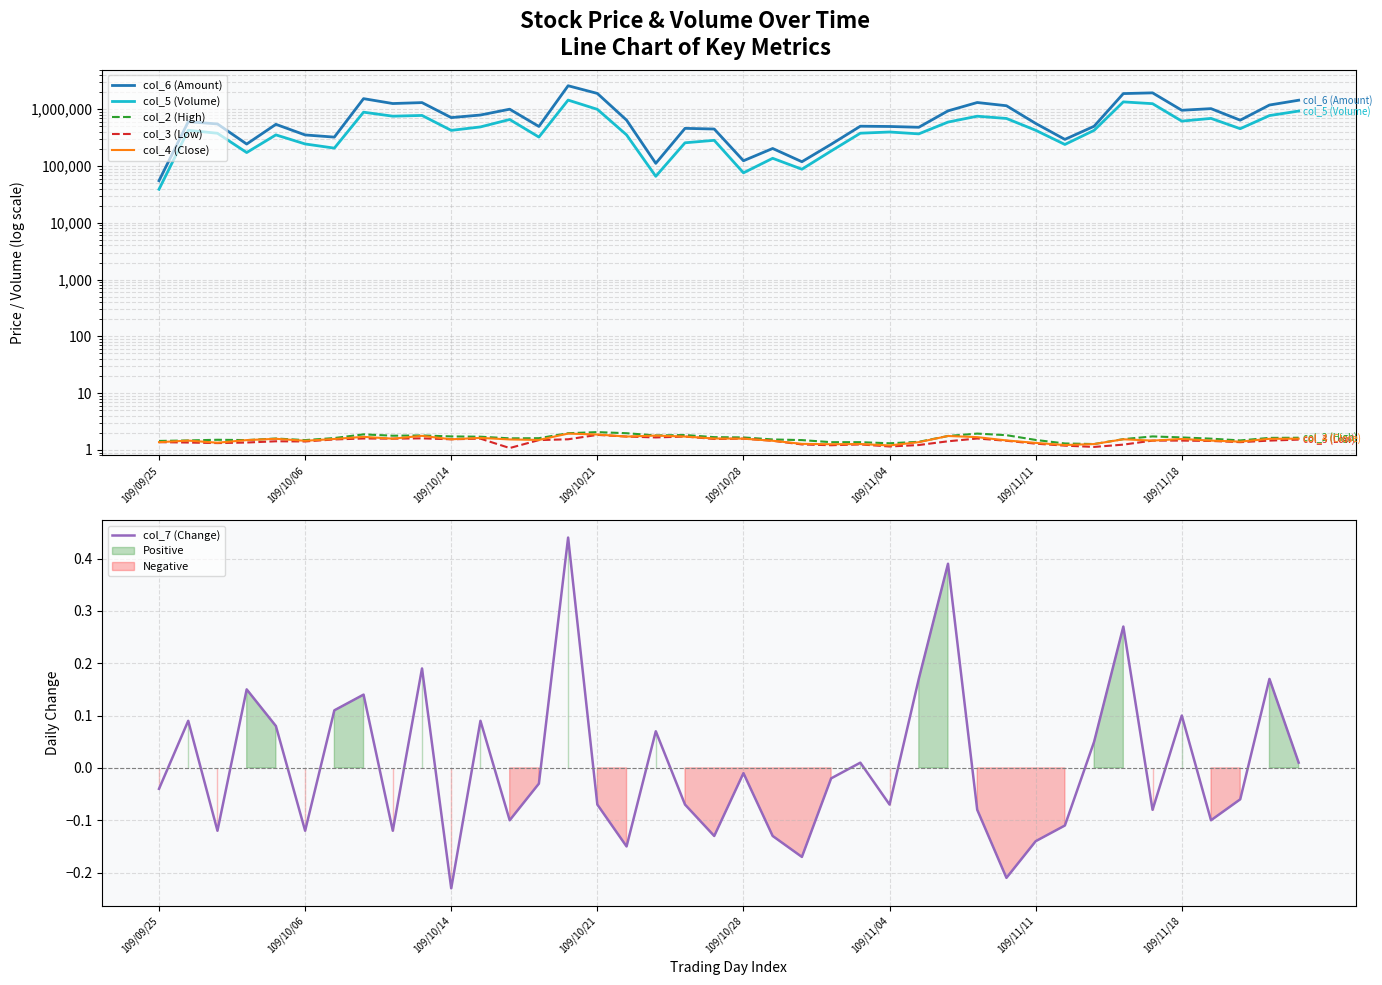

What is the approximate value of col_3 (Low) at 34?

1.5